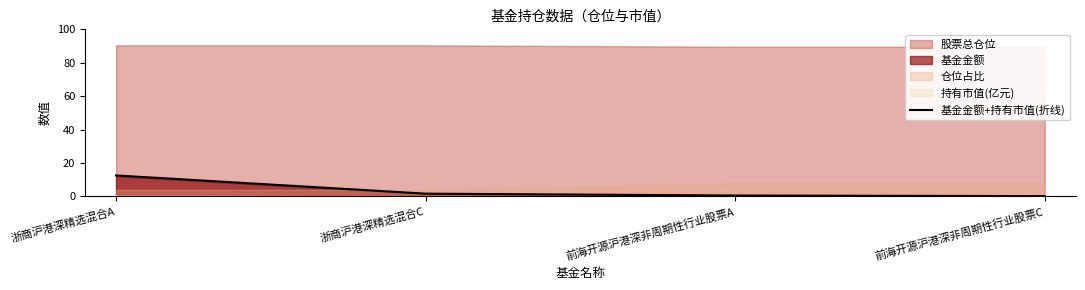

The value of 基金金额+持有市值(折线) at 浙商沪港深精选混合A is 2.8. True or false?

False